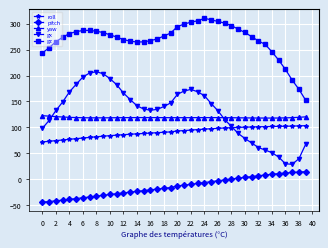

In yaw, how many points are higher than both neighbors (excluding endpoints)?

2